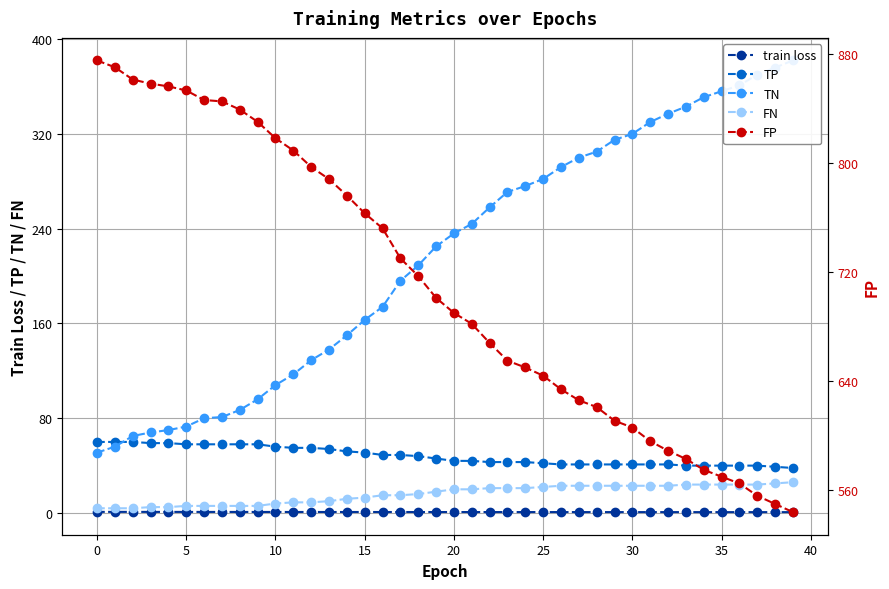

Is it true that TP equals 51.0 at 15?

True